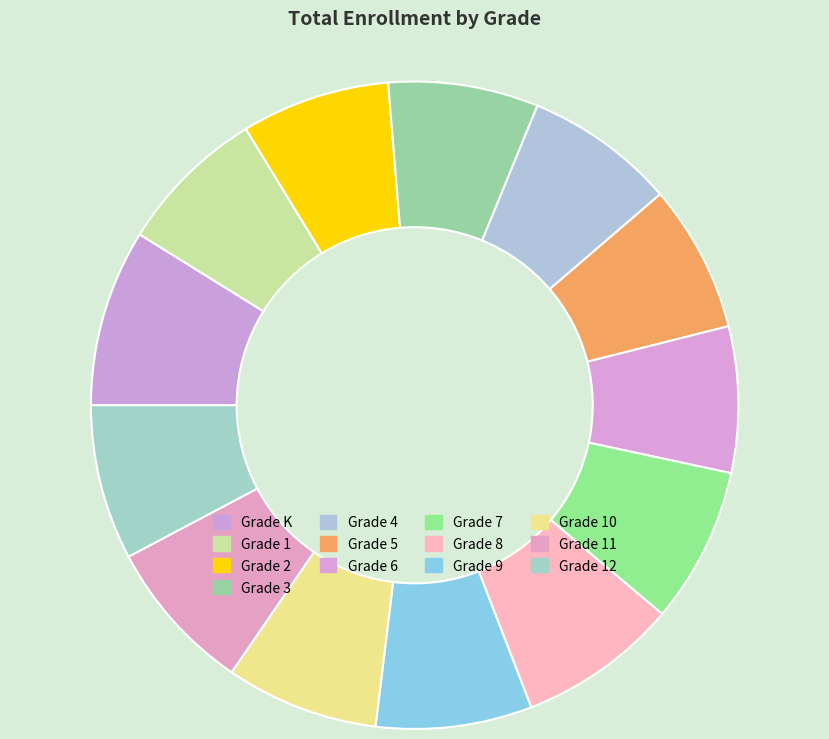

True or false: Grade 11 accounts for 8% of the total.

True